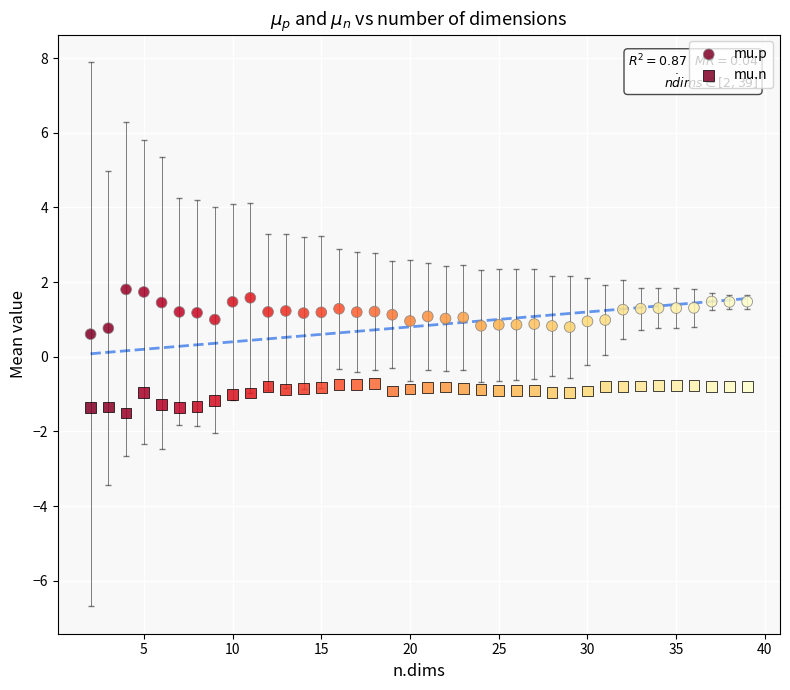

Count the number of points in this scatter plot.

76